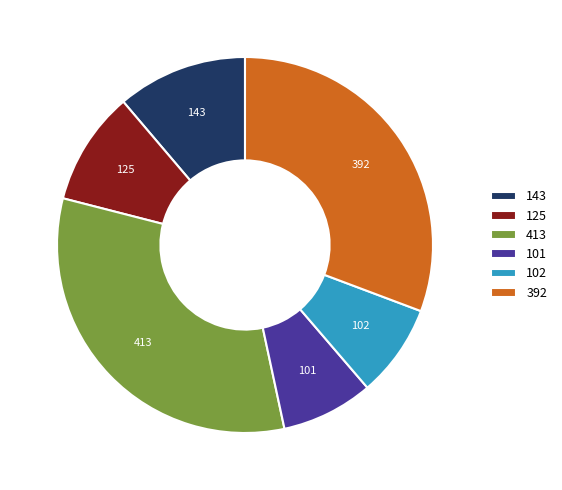

Is it true that 101 is 8% of the pie?

True